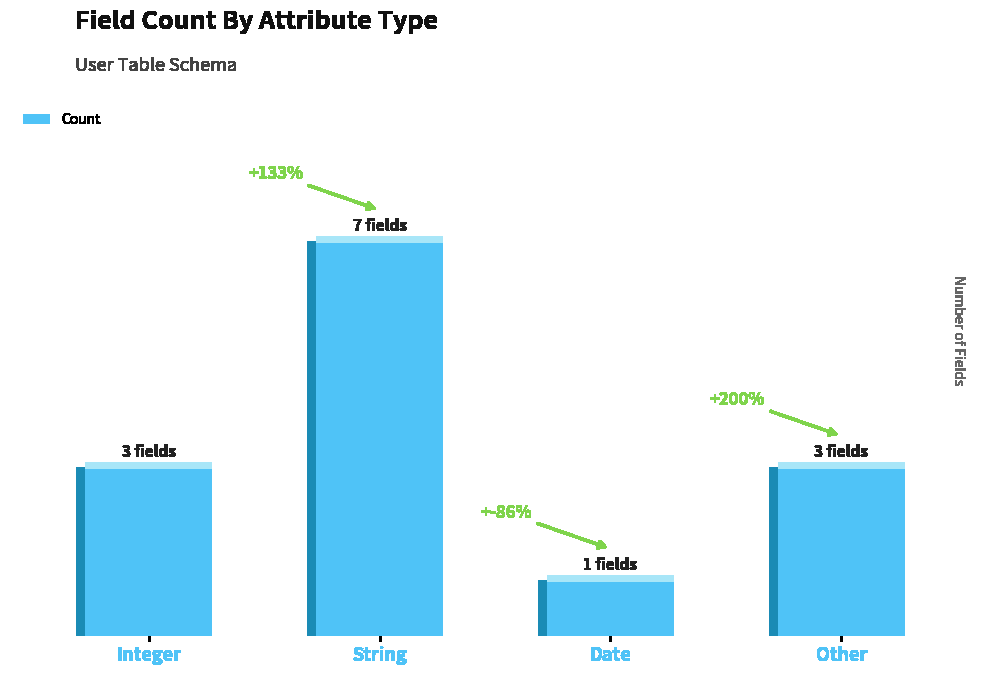

Which category has the lowest value across all series?

Date